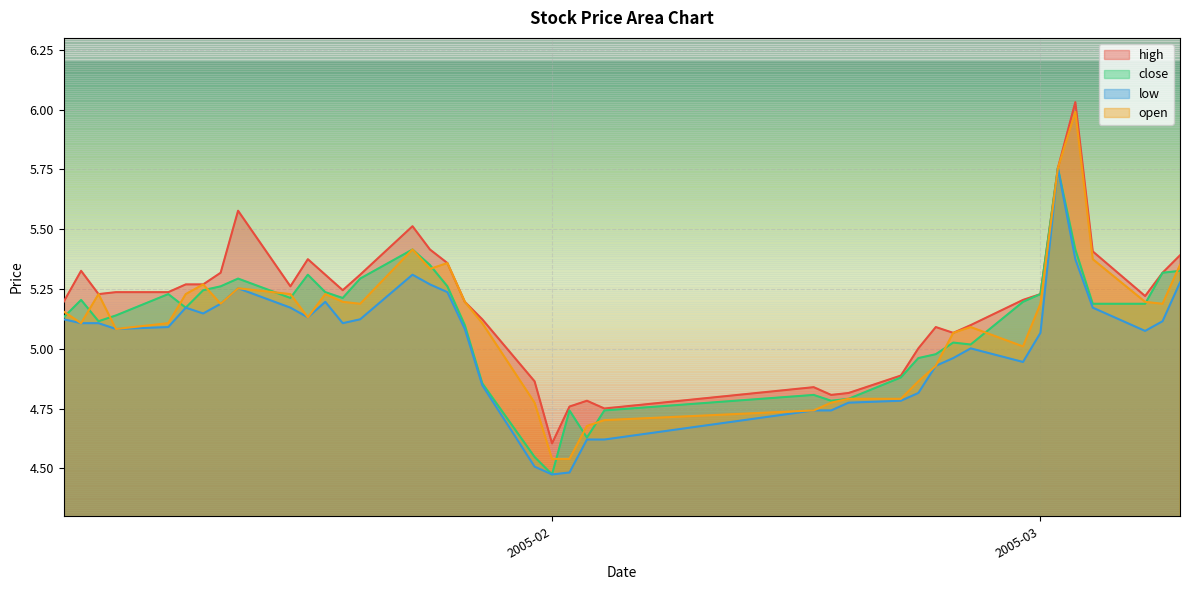

How many lines are shown in the chart?

4